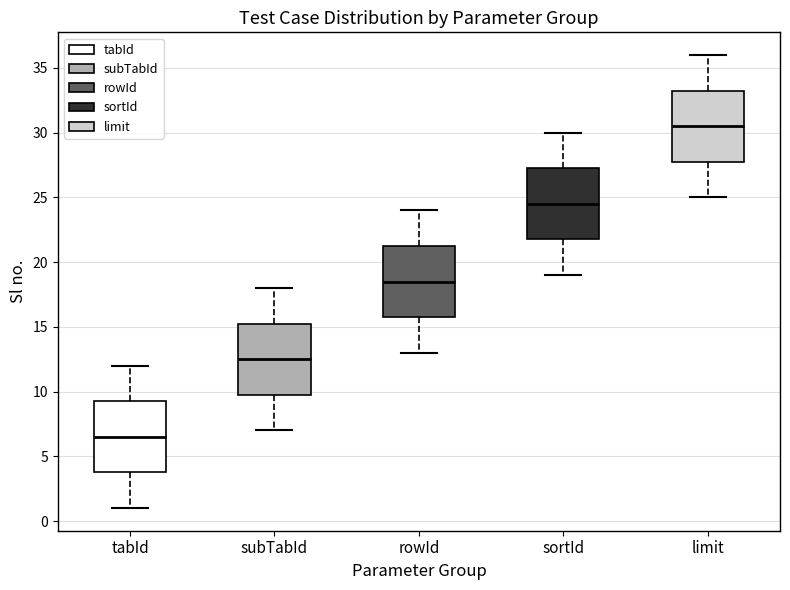

Reading left to right, read every box against the y-axis: the position of its median line, the range the box covers, and the ends of its whiskers. The values are not printed on the chart, so give them approximately, as read against the axis.

tabId: median 6.5, box 4.0 to 9.5, whiskers 1.0 to 12.0
subTabId: median 12.5, box 10.0 to 15.5, whiskers 7.0 to 18.0
rowId: median 18.5, box 16.0 to 21.5, whiskers 13.0 to 24.0
sortId: median 24.5, box 22.0 to 27.5, whiskers 19.0 to 30.0
limit: median 30.5, box 28.0 to 33.5, whiskers 25.0 to 36.0